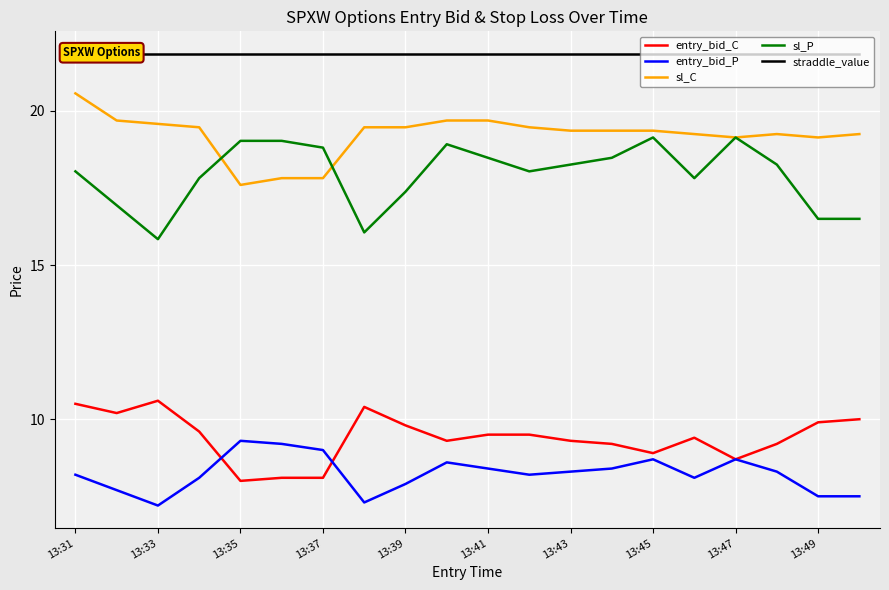

What is the maximum value shown in the chart?

21.9